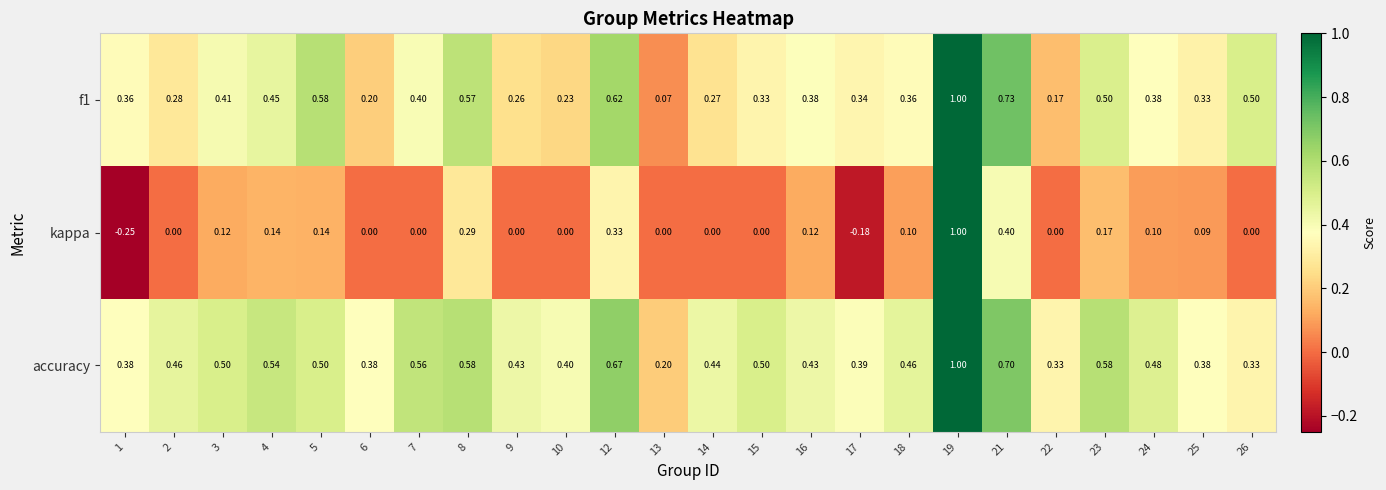

What is the total value across all series at 14?

0.7